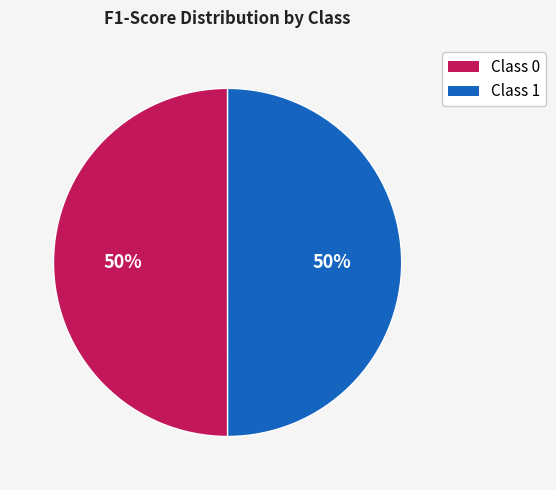

To the nearest percent, what percentage of the pie is Class 1?

50%